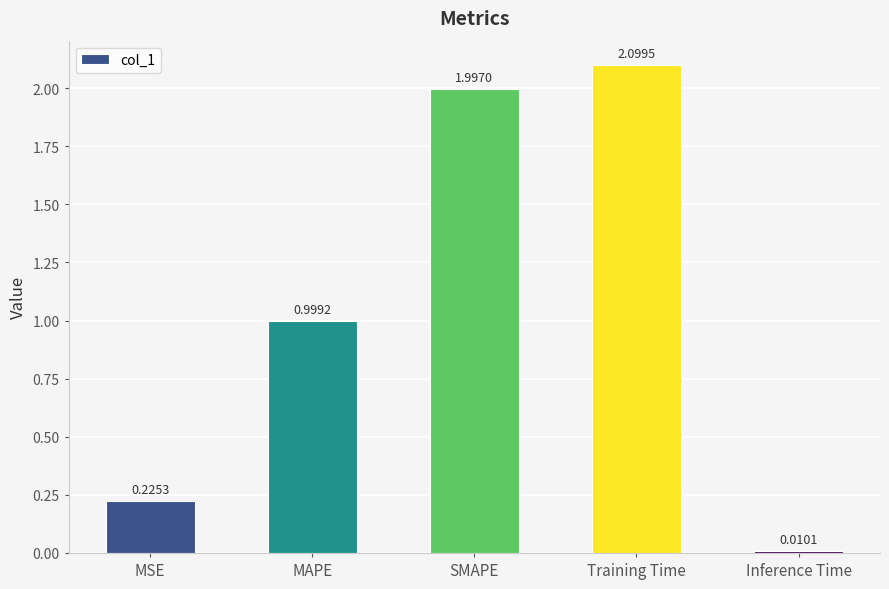

What is the greatest value displayed?

2.1